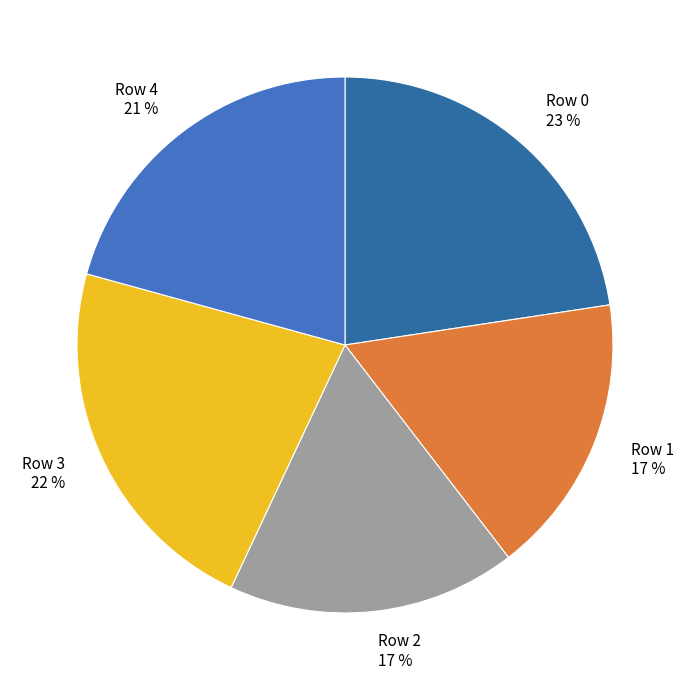

Combined, do Row 4 and Row 0 account for over 50%?

No